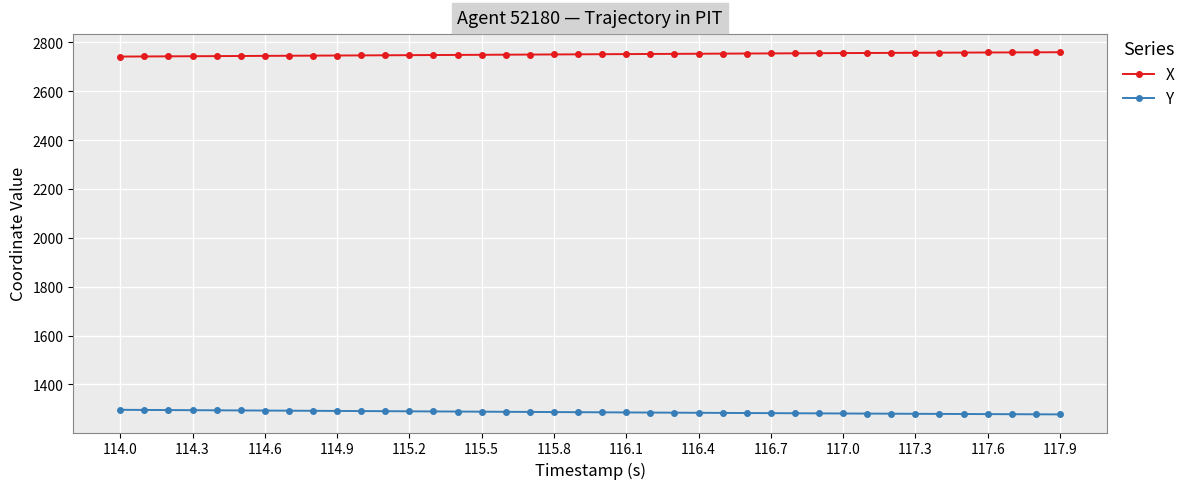

True or false: Y and X intersect in this chart.

False